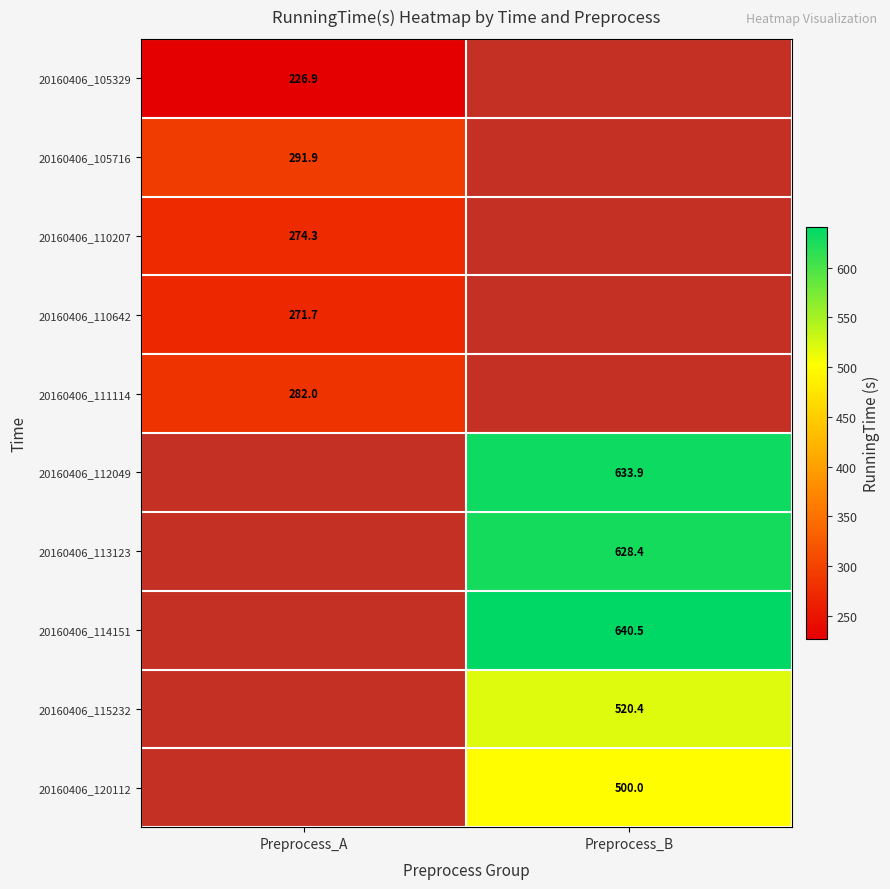

Count the number of data series in this chart.

10